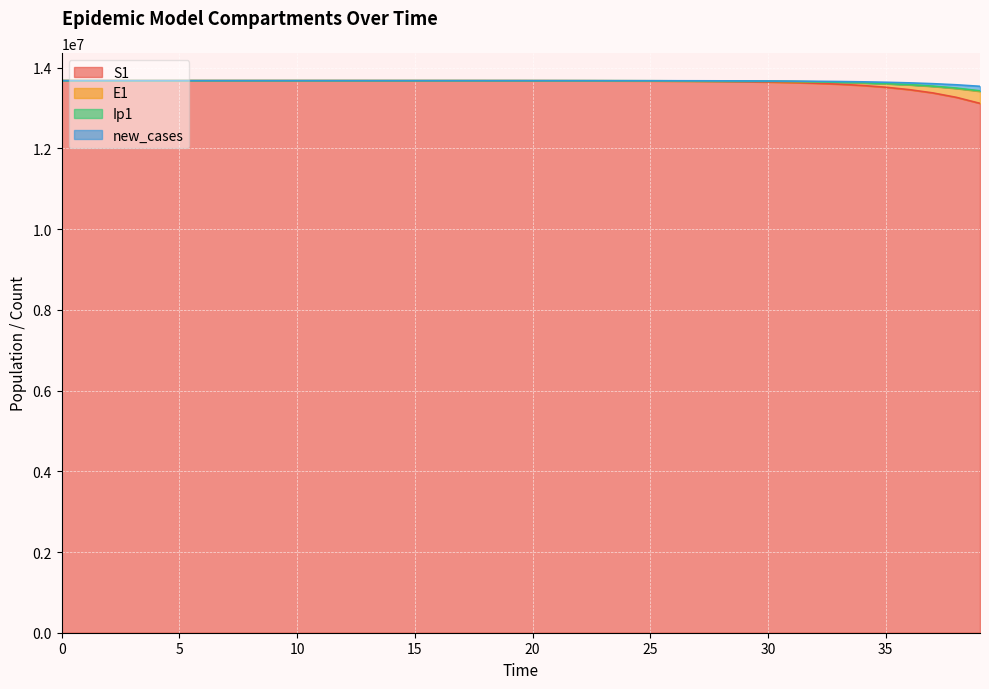

Reading left to right, extract all data points from this chart.

S1: 0=13678500.0	1=13678498.5	2=13678496.9	3=13678495.0	4=13678492.4	5=13678489.0	6=13678484.2	7=13678477.7	8=13678468.9	9=13678456.7	10=13678440.0	11=13678417.1	12=13678385.7	13=13678342.6	14=13678283.6	15=13678202.7	16=13678091.8	17=13677939.7	18=13677731.1	19=13677445.3	20=13677053.3	21=13676516.0	22=13675779.4	23=13674769.5	24=13673385.2	25=13671487.6	26=13668886.6	27=13665321.9	28=13660436.9	29=13653744.0	30=13644576.3	31=13632023.1	32=13614842.2	33=13591342.7	34=13559229.3	35=13515397.1	36=13455668.2	37=13374460.2	38=13264386.4	39=13115806.1
E1: 0=13678500.0	1=13678499.8	2=13678499.3	3=13678498.5	4=13678497.4	5=13678495.8	6=13678493.6	7=13678490.6	8=13678486.4	9=13678480.8	10=13678473.0	11=13678462.4	12=13678447.8	13=13678427.9	14=13678400.5	15=13678362.9	16=13678311.5	17=13678240.9	18=13678144.1	19=13678011.5	20=13677829.6	21=13677580.2	22=13677238.4	23=13676769.7	24=13676127.2	25=13675246.5	26=13674039.1	27=13672384.2	28=13670116.0	29=13667007.6	30=13662748.4	31=13656913.8	32=13648923.4	33=13637985.3	34=13623020.7	35=13602563.3	36=13574627.0	37=13536533.4	38=13484692.9	39=13414335.5
Ip1: 0=13678500.0	1=13678499.8	2=13678499.4	3=13678498.6	4=13678497.6	5=13678496.0	6=13678494.0	7=13678491.1	8=13678487.2	9=13678481.8	10=13678474.4	11=13678464.3	12=13678450.4	13=13678431.4	14=13678405.3	15=13678369.6	16=13678320.6	17=13678253.4	18=13678161.3	19=13678035.0	20=13677861.8	21=13677624.4	22=13677299.0	23=13676852.8	24=13676241.1	25=13675402.6	26=13674253.2	27=13672677.6	28=13670518.1	29=13667558.7	30=13663503.6	31=13657948.4	32=13650340.3	33=13639925.2	34=13625675.0	35=13606192.6	36=13579584.5	37=13543296.0	38=13493900.6	39=13426840.7
new_cases: 0=13678500.0	1=13678500.3	2=13678500.2	3=13678499.9	4=13678499.4	5=13678498.6	6=13678497.4	7=13678495.9	8=13678493.7	9=13678490.8	10=13678486.7	11=13678481.2	12=13678473.6	13=13678463.2	14=13678448.9	15=13678429.3	16=13678402.4	17=13678365.6	18=13678315.1	19=13678245.9	20=13678151.0	21=13678020.9	22=13677842.6	23=13677598.1	24=13677262.8	25=13676803.2	26=13676173.0	27=13675309.2	28=13674124.9	29=13672501.5	30=13670276.1	31=13667225.9	32=13663045.4	33=13657316.6	34=13649467.5	35=13638716.2	36=13623994.6	37=13603846.4	38=13576290.2	39=13538637.9